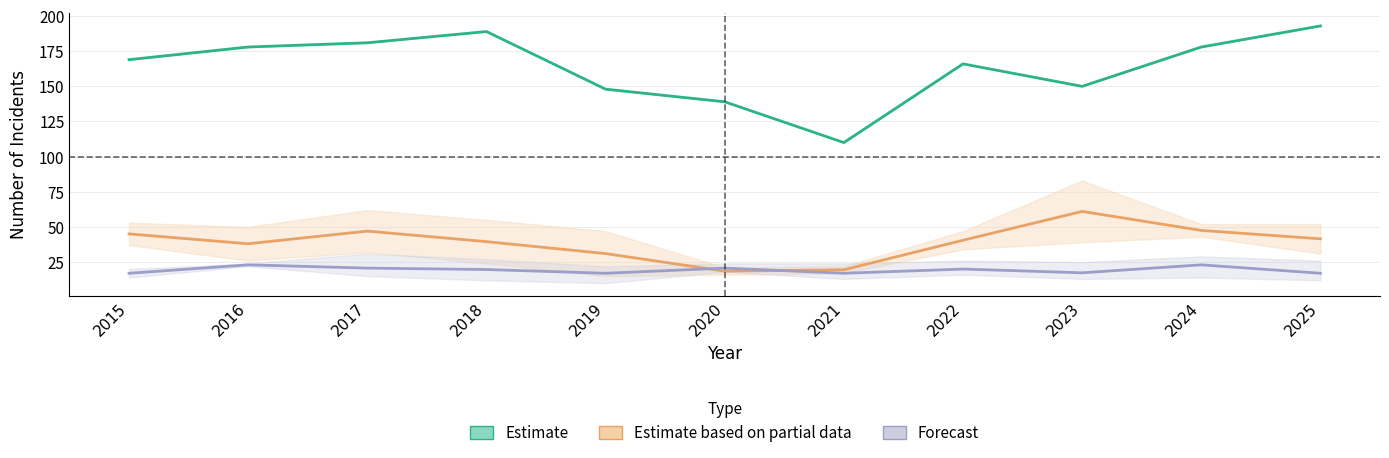

Where is the first local minimum for Theft?

2021